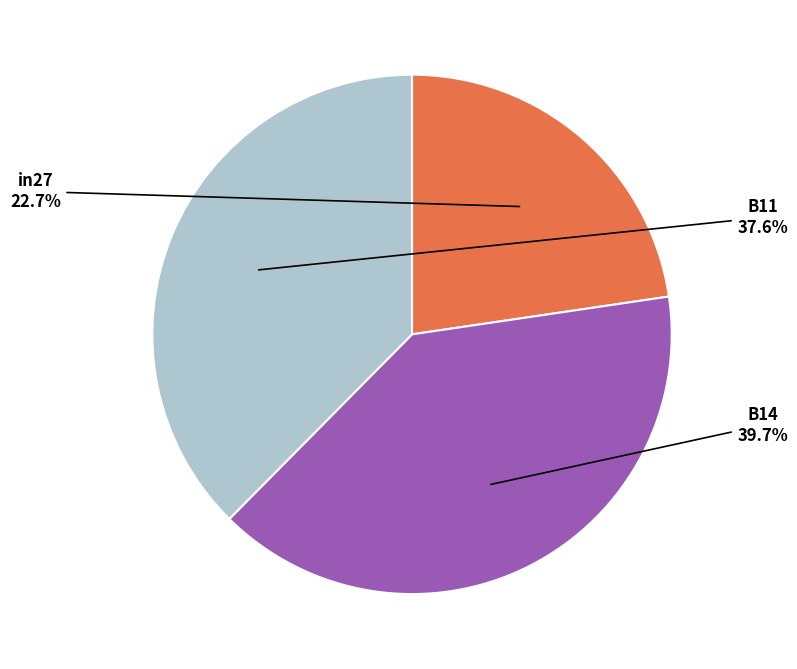

Is there a majority slice in this chart?

No